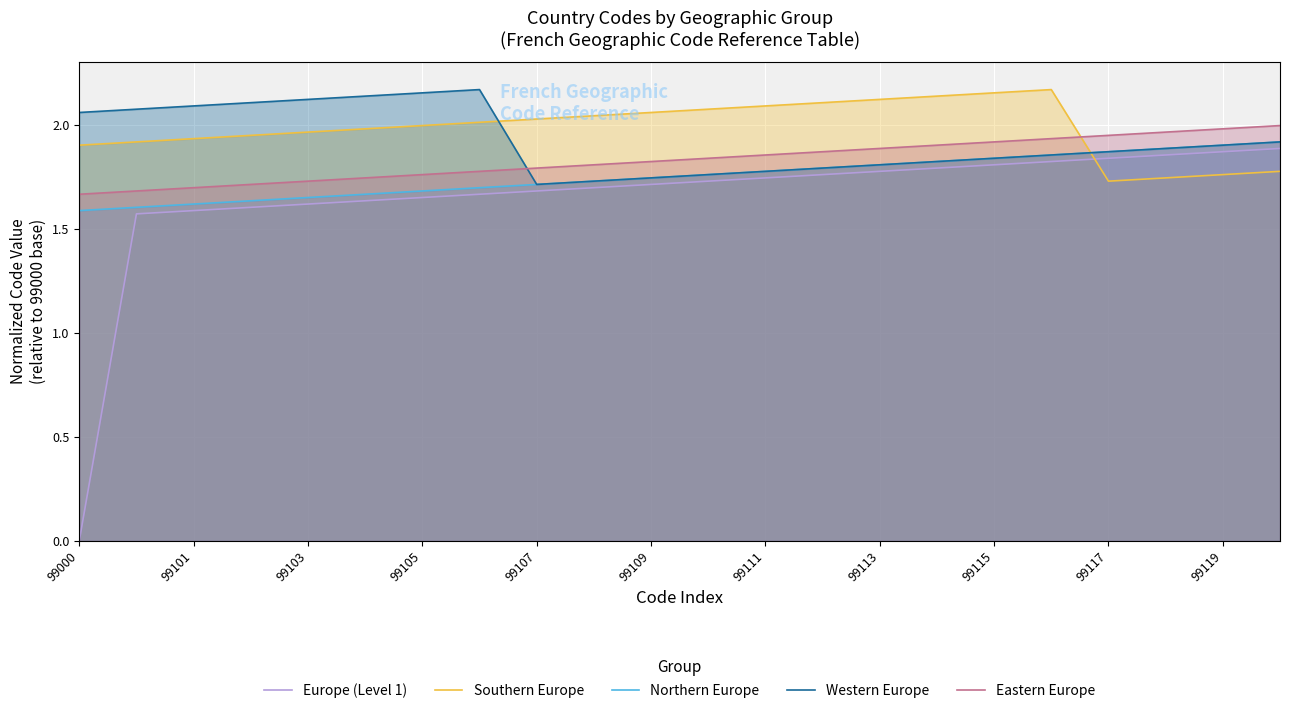

Which series has the largest range (max minus min)?

Europe (Level 1)